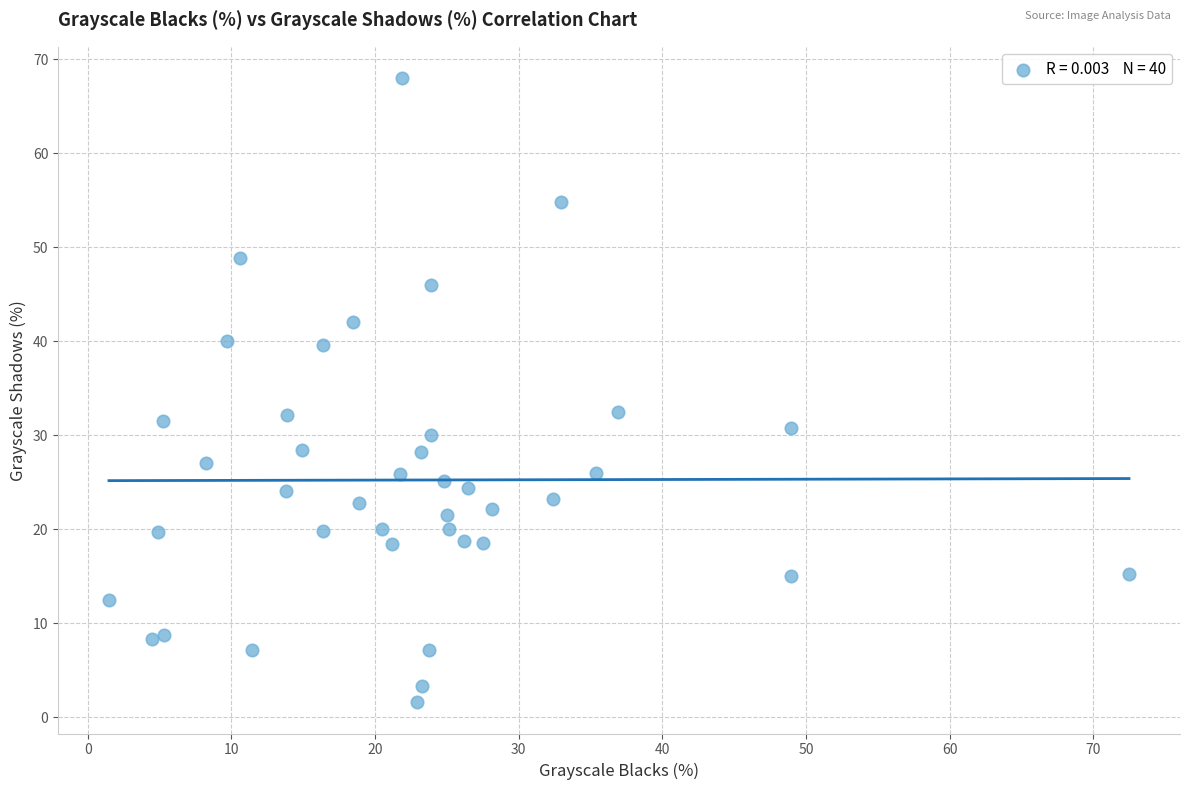

What is the range of X values (max minus min)?

71.0